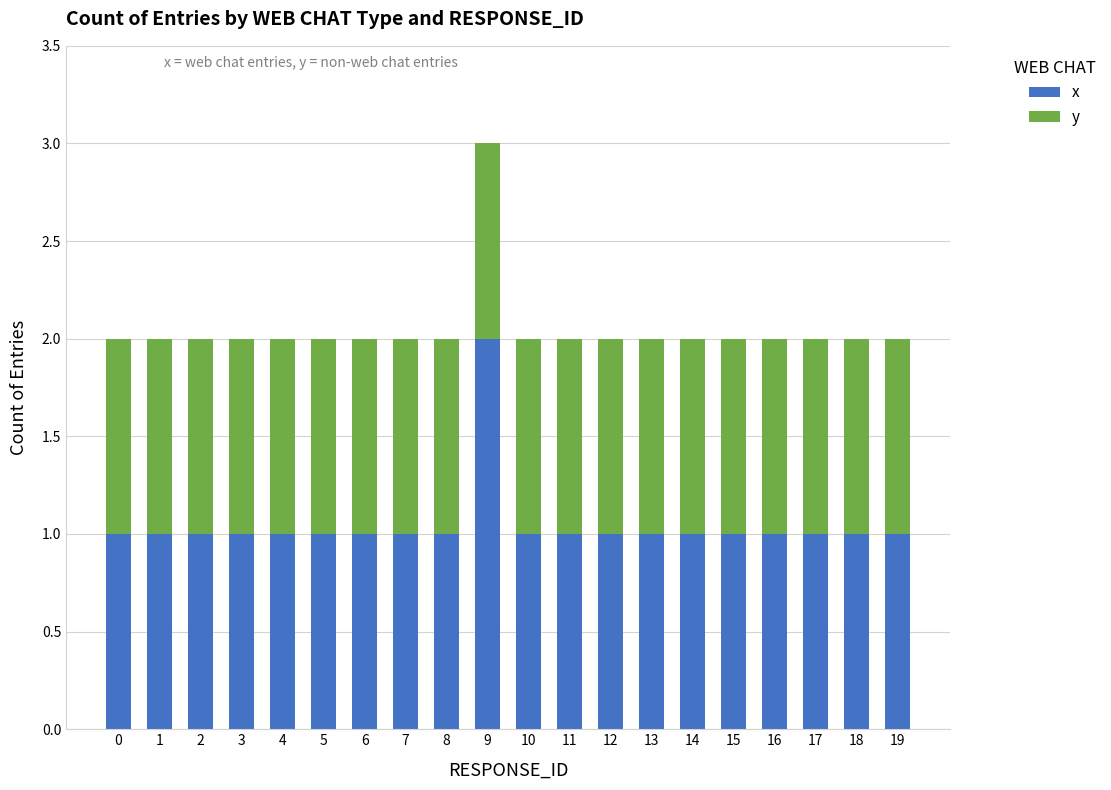

What is the sum of all x values?

21